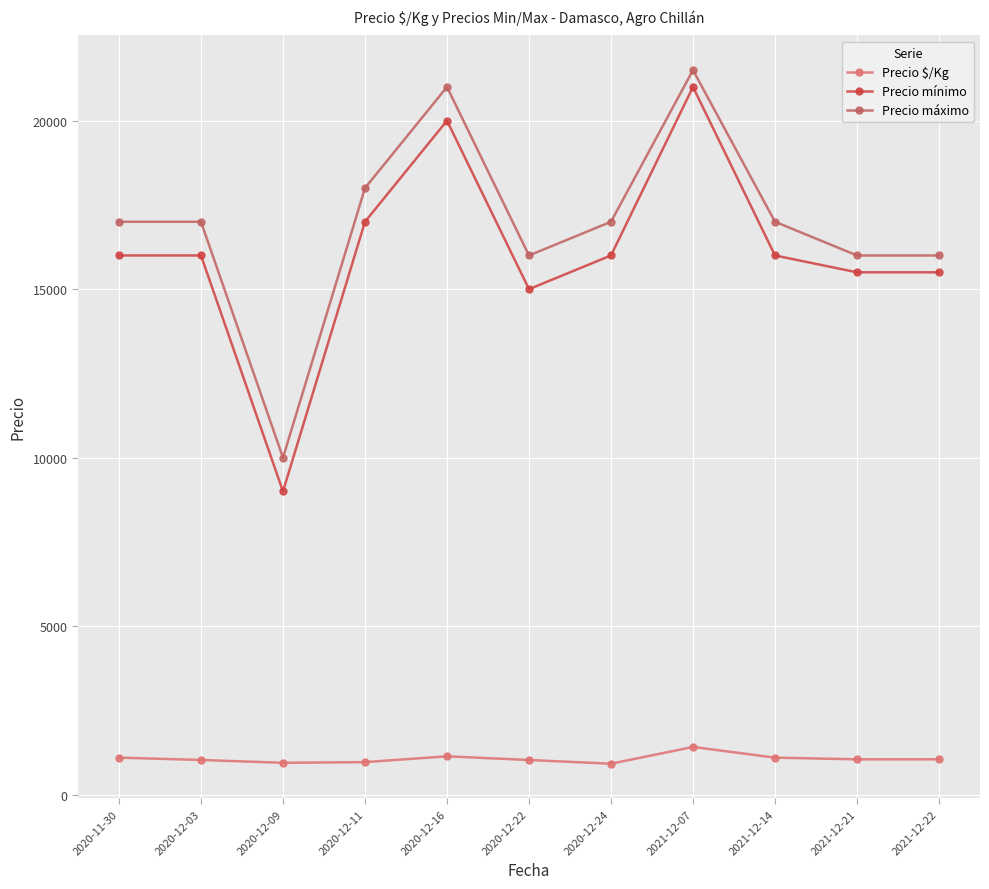

List the series in order of their peak value, lowest first.

Precio $/Kg, Precio mínimo, Precio máximo